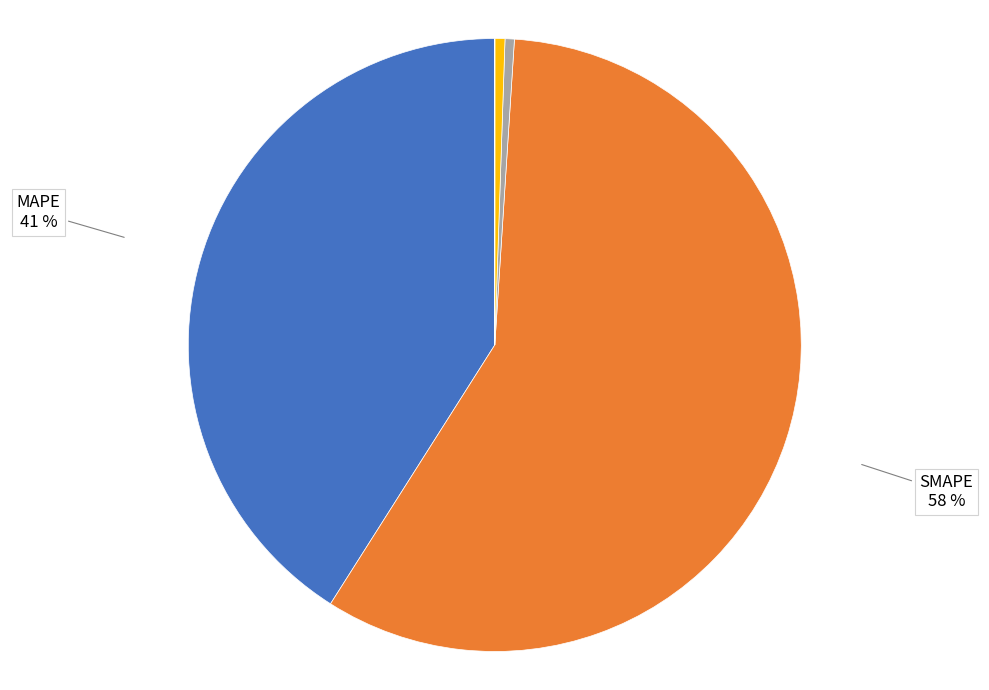

Is there any slice that represents more than half of the pie?

Yes